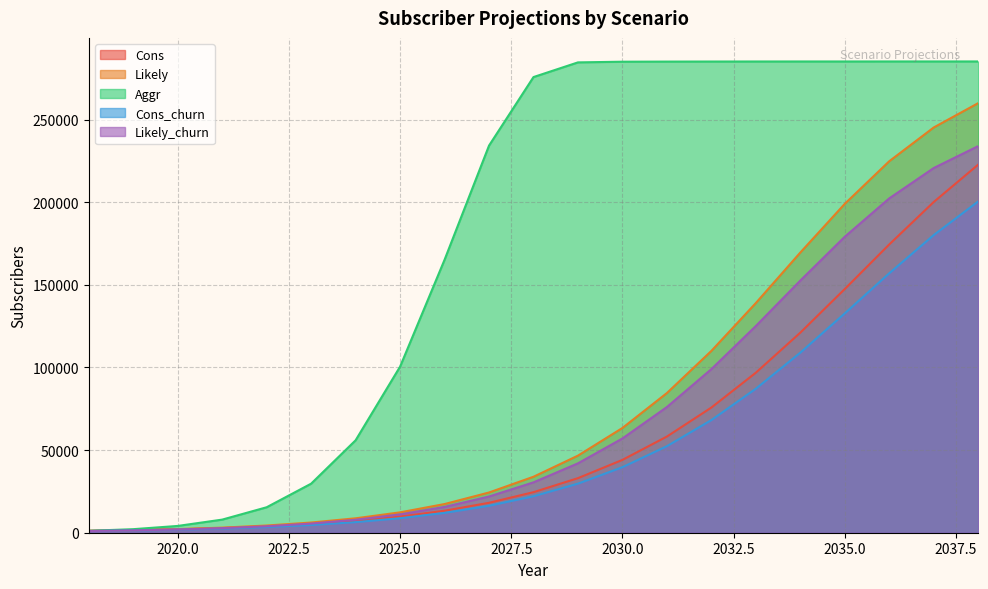

What is the value of the Cons point at the 7th from the left?

7128